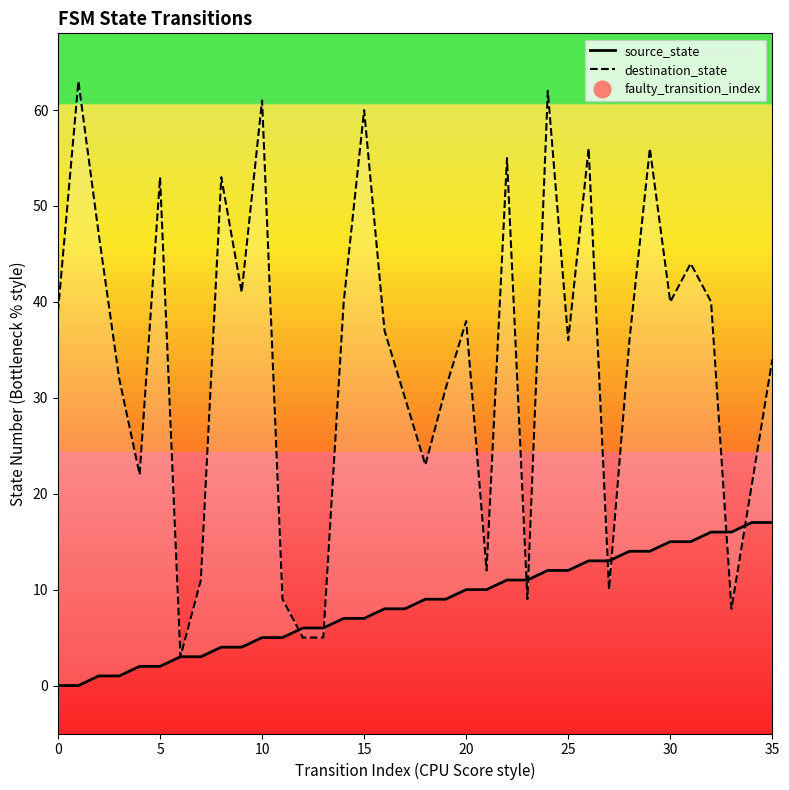

Between which two adjacent categories do source_state and destination_state first intersect?

11 and 12